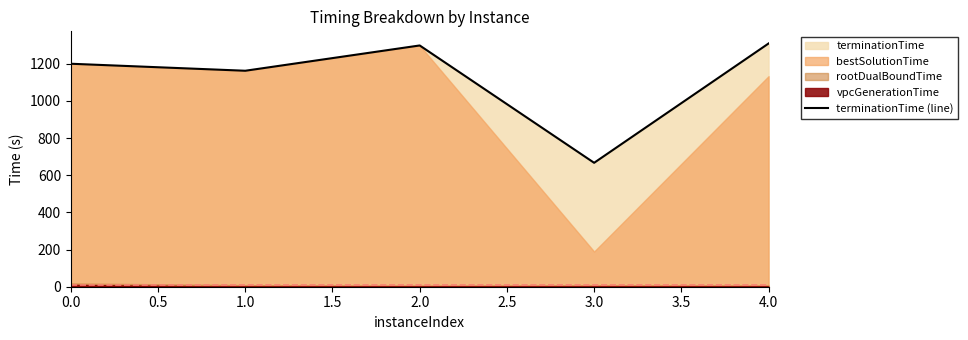

What is the lowest value of the terminationTime (line) series?

666.9